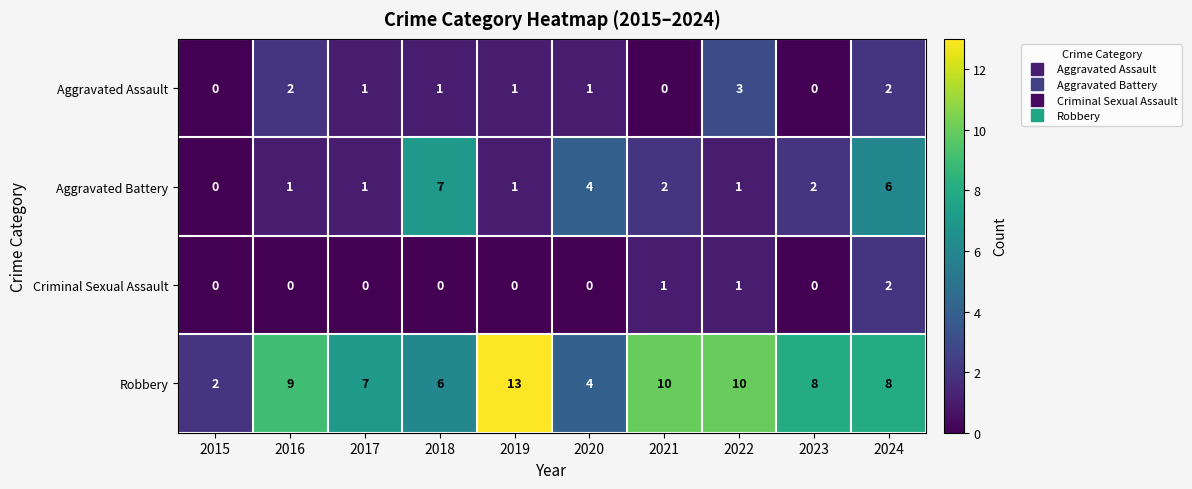

What is the difference between the second highest and minimum values in the Robbery series?

8